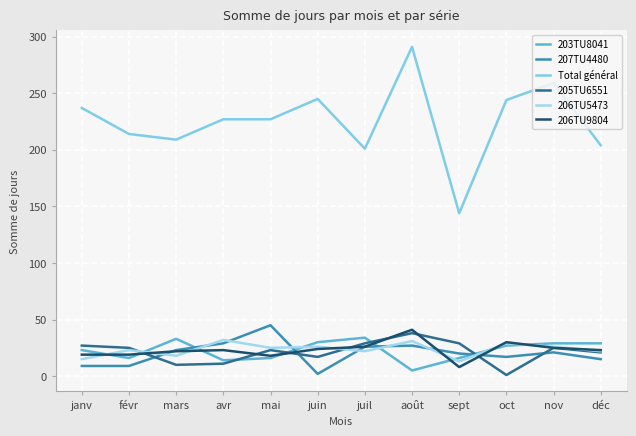

Reading right to left, what are all the values shown in this chart?

203TU8041: déc=29	nov=29	oct=27	sept=16	août=5	juil=34	juin=30	mai=16	avr=14	mars=33	févr=16	janv=23
207TU4480: déc=15	nov=21	oct=17	sept=20	août=27	juil=26	juin=2	mai=45	avr=29	mars=23	févr=9	janv=9
Total général: déc=204	nov=259	oct=244	sept=144	août=291	juil=201	juin=245	mai=227	avr=227	mars=209	févr=214	janv=237
205TU6551: déc=21	nov=25	oct=1	sept=29	août=38	juil=29	juin=17	mai=23	avr=11	mars=10	févr=25	janv=27
206TU5473: déc=22	nov=26	oct=29	sept=13	août=31	juil=22	juin=26	mai=25	avr=32	mars=18	févr=23	janv=15
206TU9804: déc=23	nov=25	oct=30	sept=8	août=41	juil=26	juin=24	mai=18	avr=23	mars=22	févr=19	janv=19